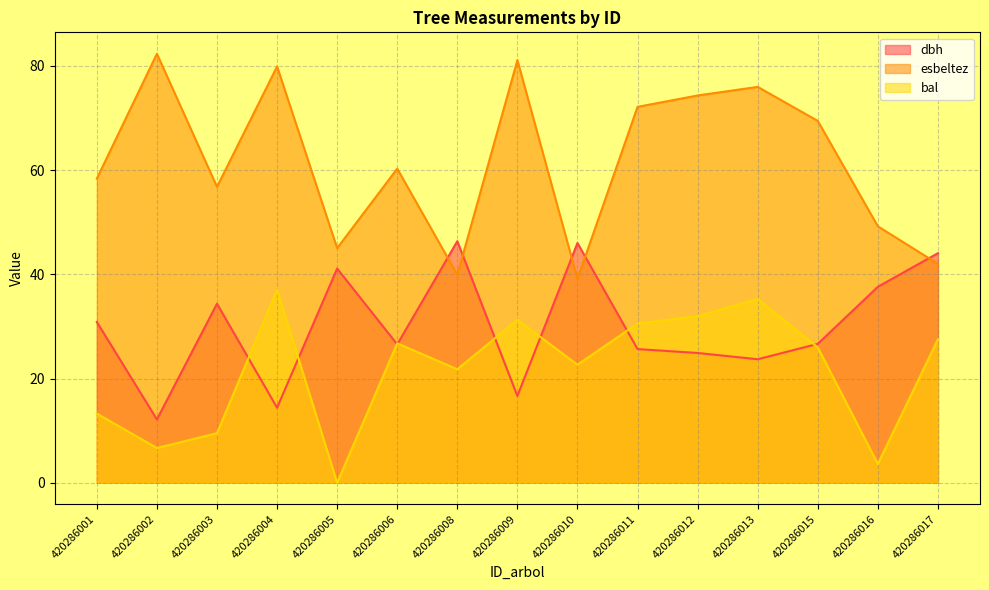

Reading left to right, what are all the values shown in this chart?

dbh: 420286001=30.9	420286002=12.2	420286003=34.4	420286004=14.4	420286005=41.1	420286006=26.6	420286008=46.4	420286009=16.6	420286010=46.0	420286011=25.6	420286012=24.9	420286013=23.7	420286015=26.6	420286016=37.6	420286017=44.0
esbeltez: 420286001=58.4	420286002=82.3	420286003=56.8	420286004=79.9	420286005=45.0	420286006=60.3	420286008=39.9	420286009=81.1	420286010=39.1	420286011=72.1	420286012=74.3	420286013=76.0	420286015=69.4	420286016=49.2	420286017=42.0
bal: 420286001=13.3	420286002=6.7	420286003=9.5	420286004=37.1	420286005=0.0	420286006=26.8	420286008=21.8	420286009=31.3	420286010=22.6	420286011=30.6	420286012=32.0	420286013=35.3	420286015=26.0	420286016=3.6	420286017=27.5